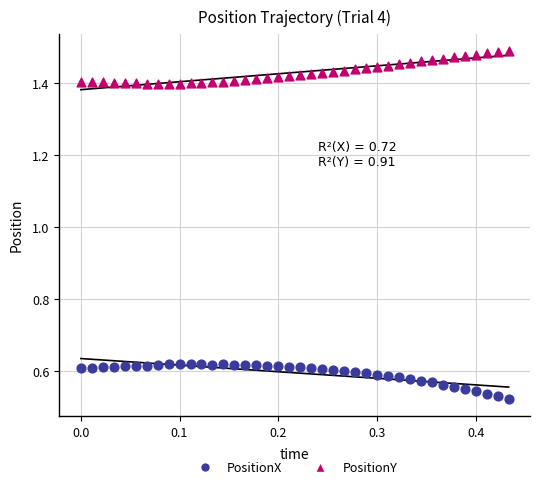

Across all data points, what is the range of Y values (max minus min)?

1.0